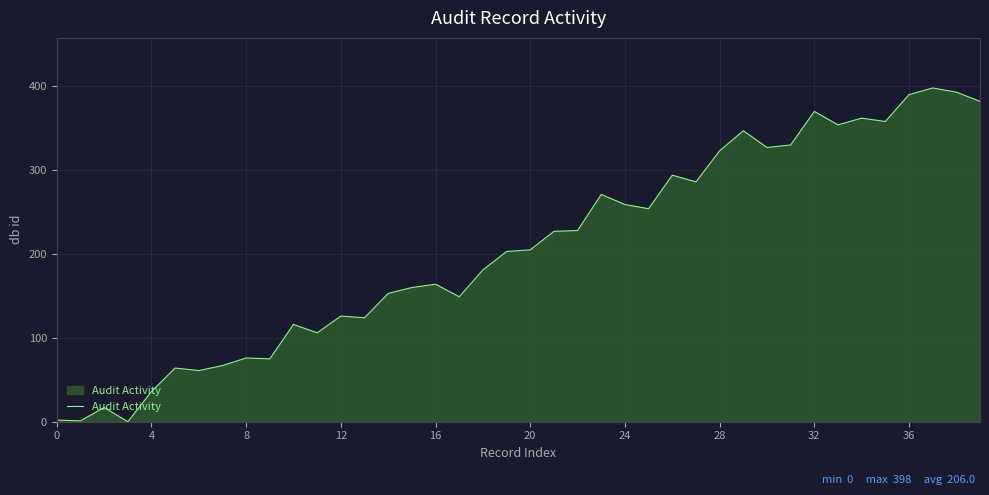

How many distinct data groups are displayed?

1